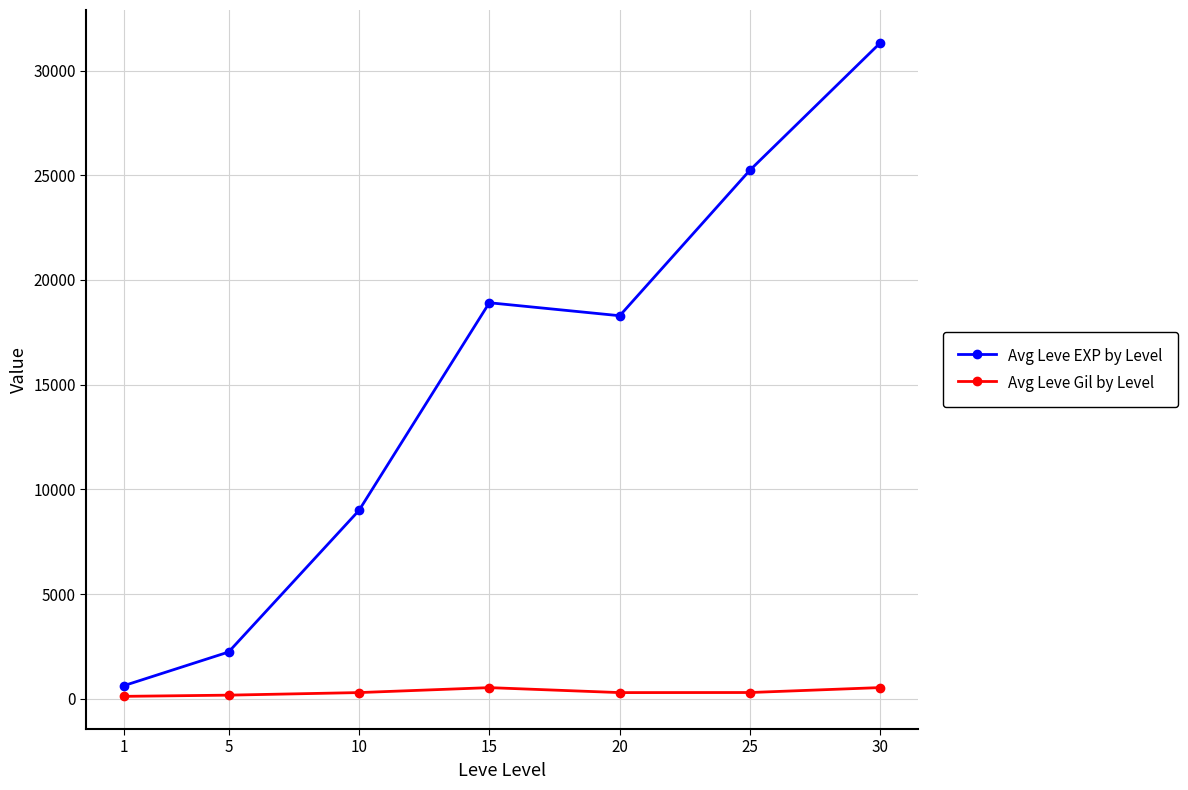

What is the spread (max minus min) of values at 20?

17998